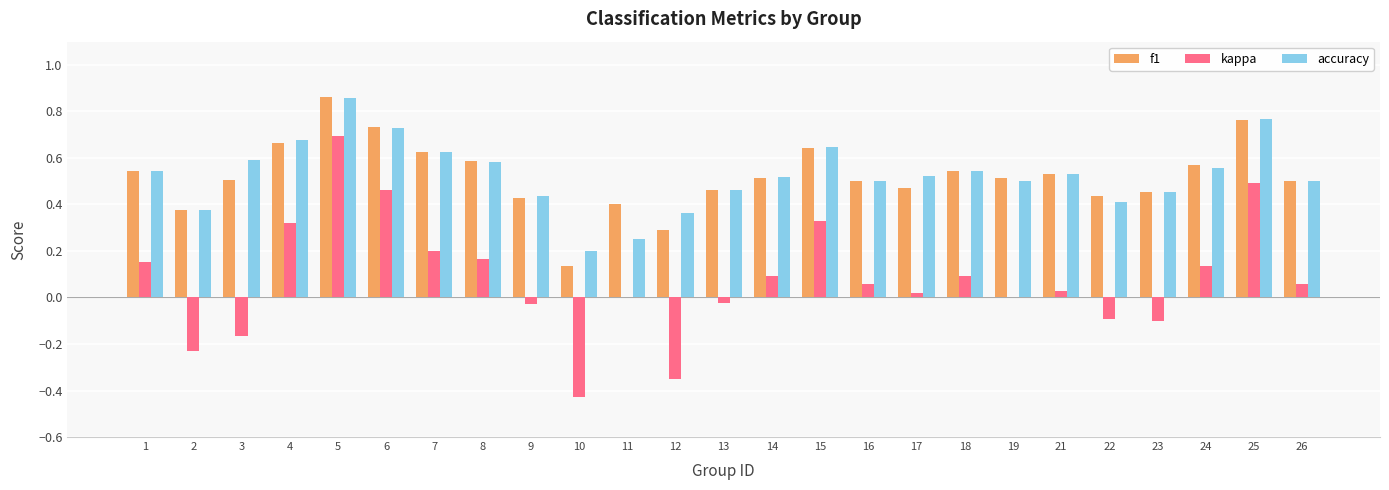

Which label corresponds to the largest value in the chart?

5